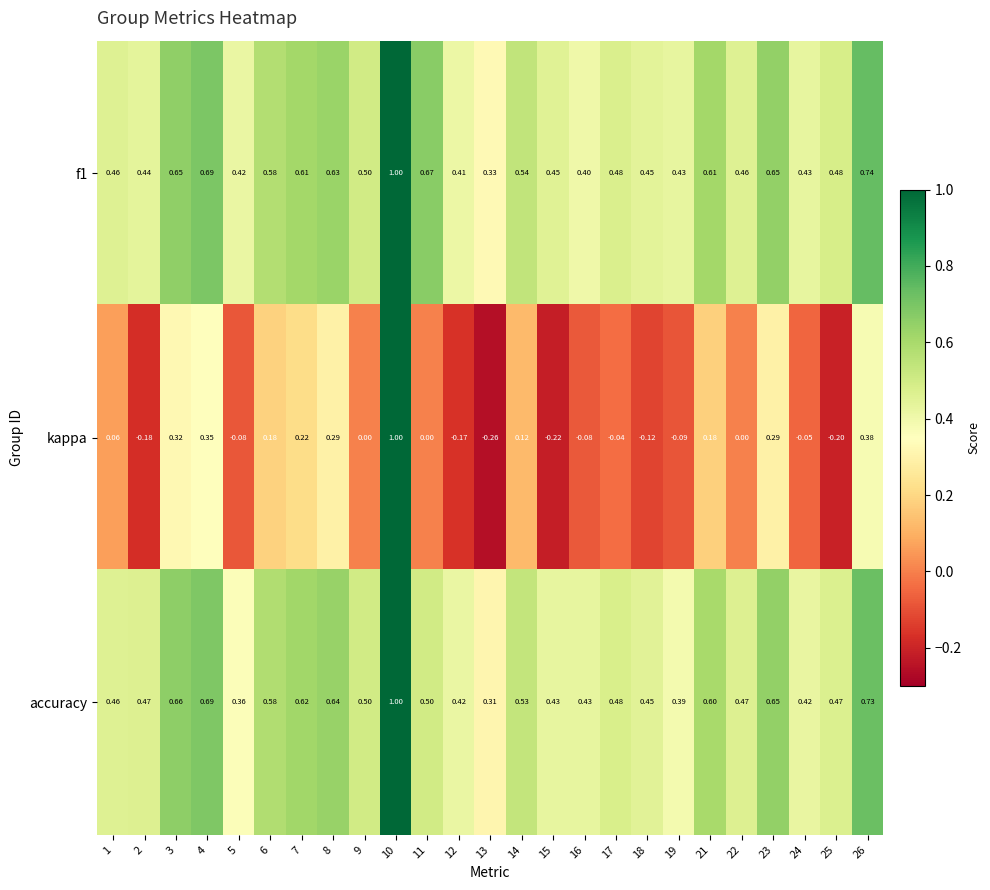

Which series has the largest range (max minus min)?

kappa